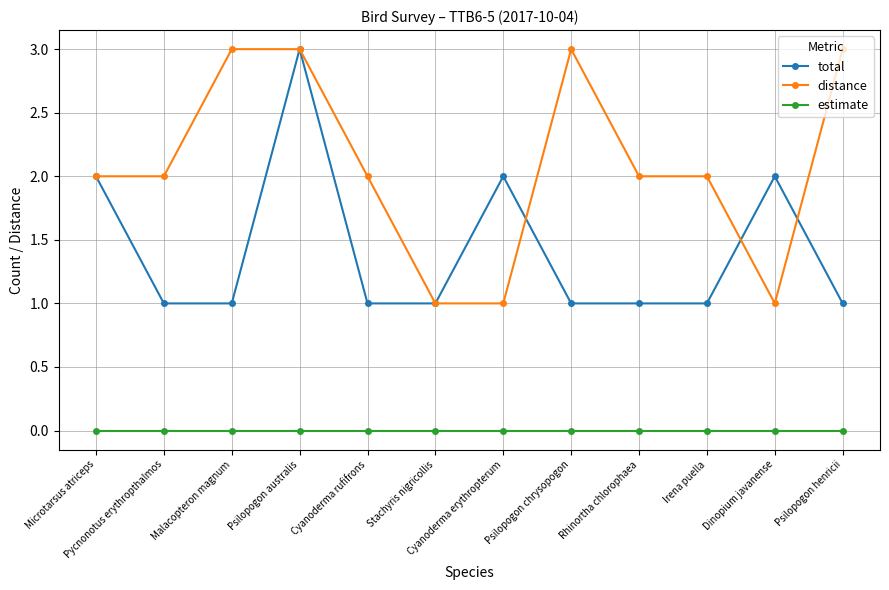

Which series has the largest total across all categories?

distance